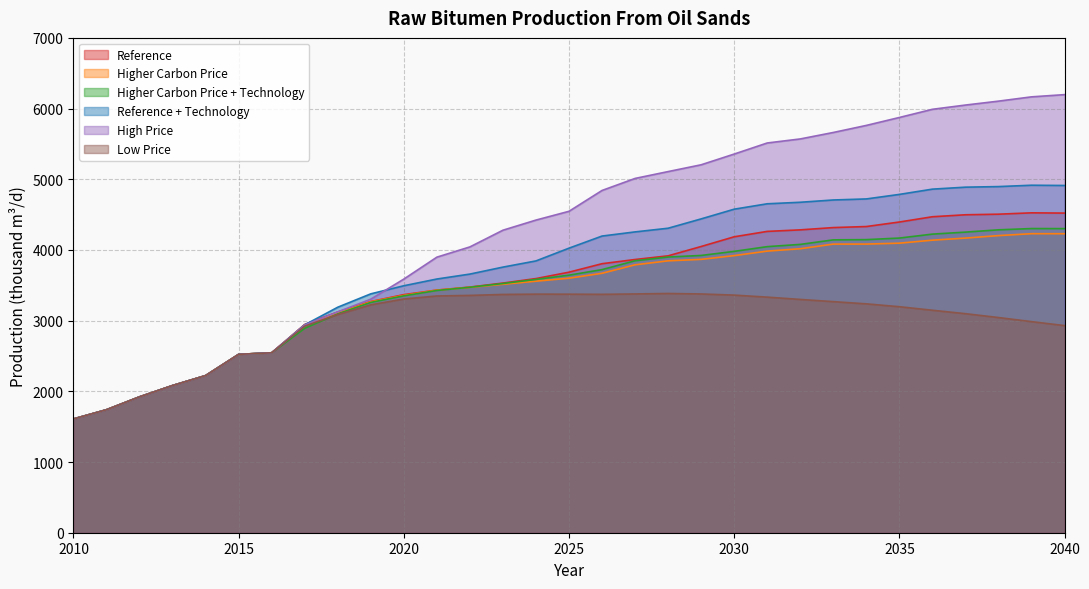

Where is the first local maximum for Reference + Technology?

2039